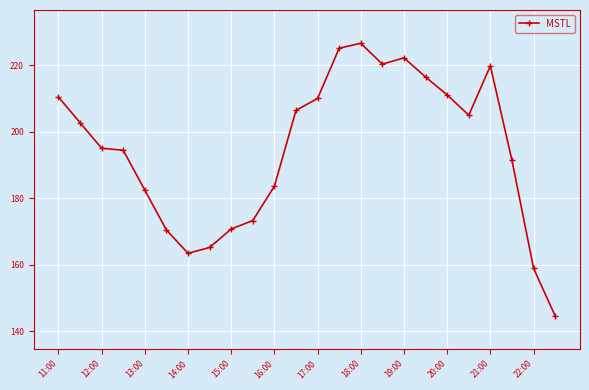

What is the value of the 21st point from the left?

219.8